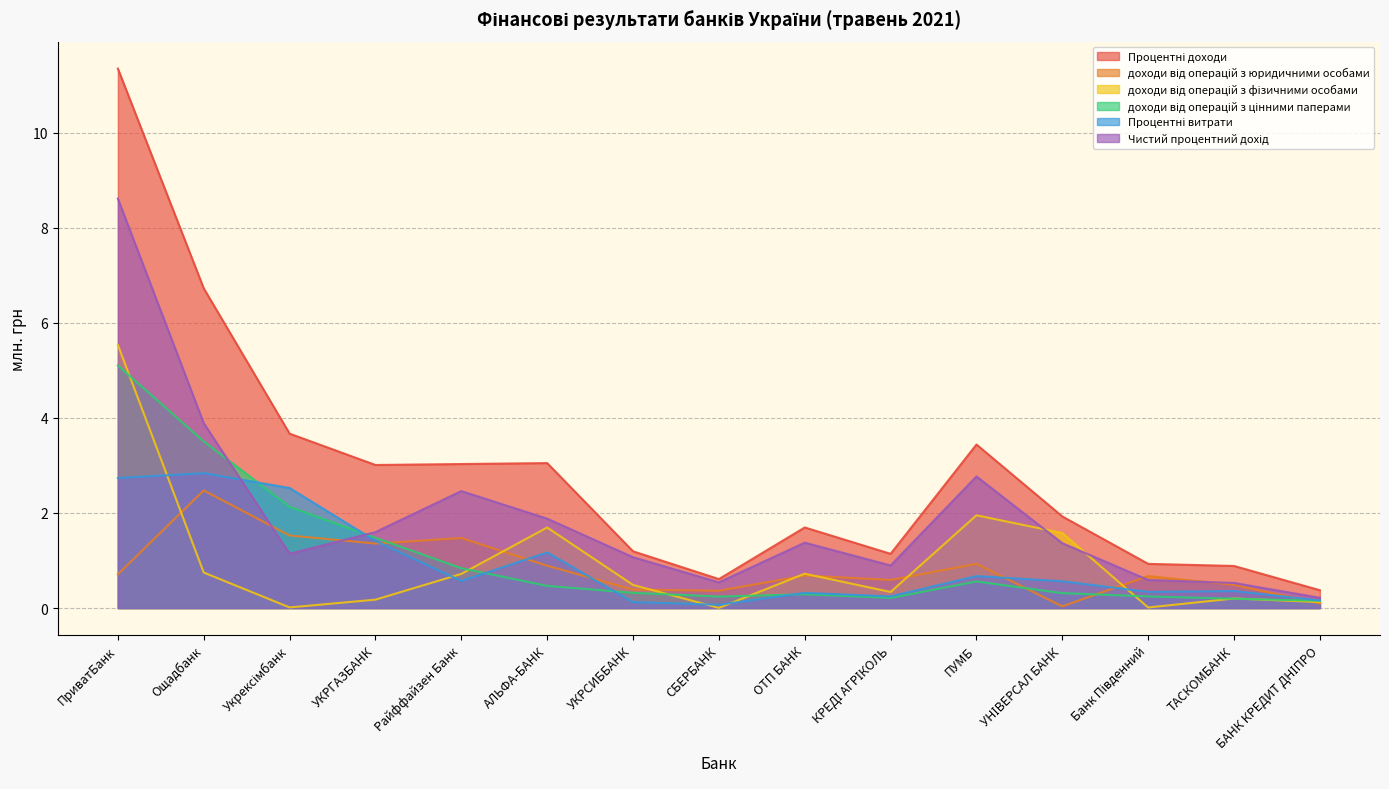

Between ТАСКОМБАНК and Укрексімбанк, which is larger?

Укрексімбанк